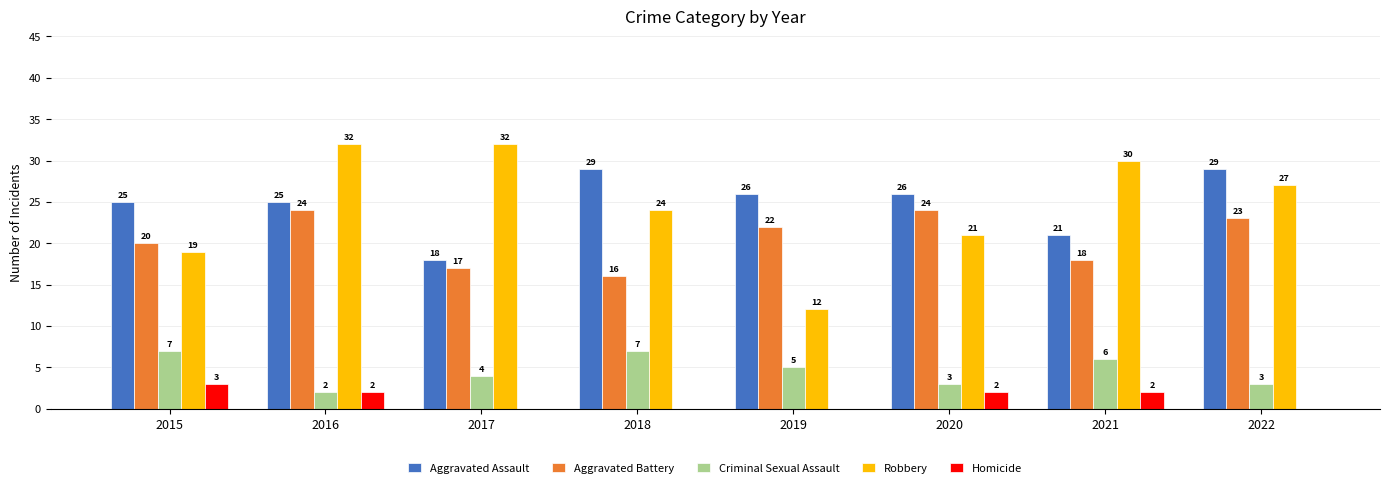

What is the maximum value for Aggravated Battery?

24